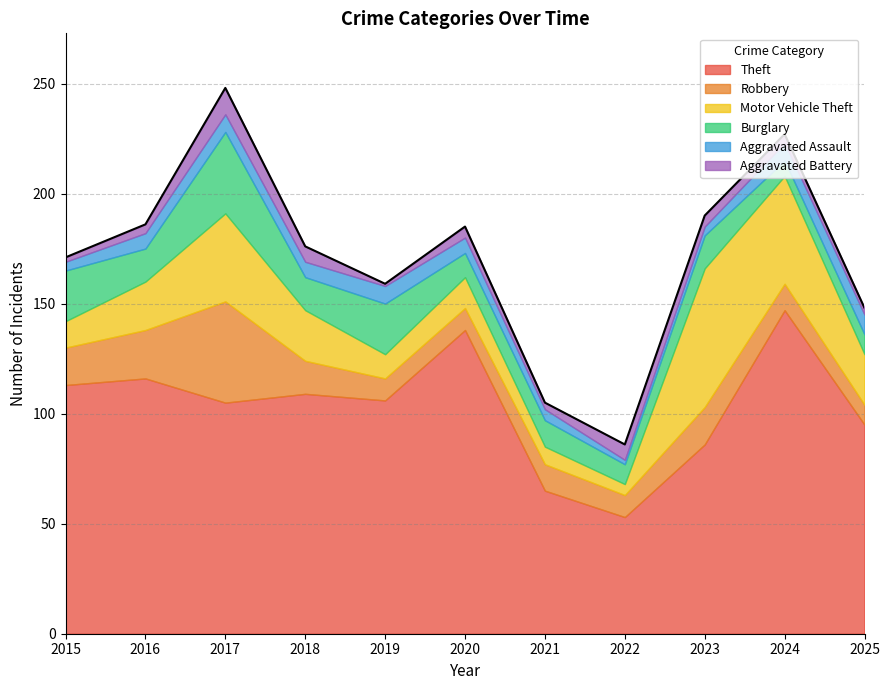

At which category does the chart reach its minimum across all series?

2019